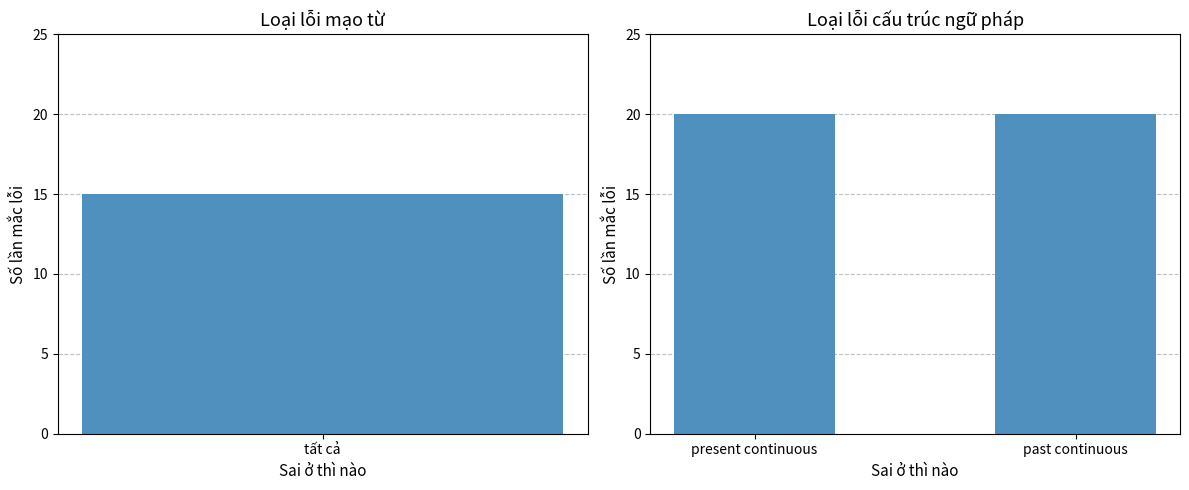

True or false: the data shows 20 at present continuous.

True